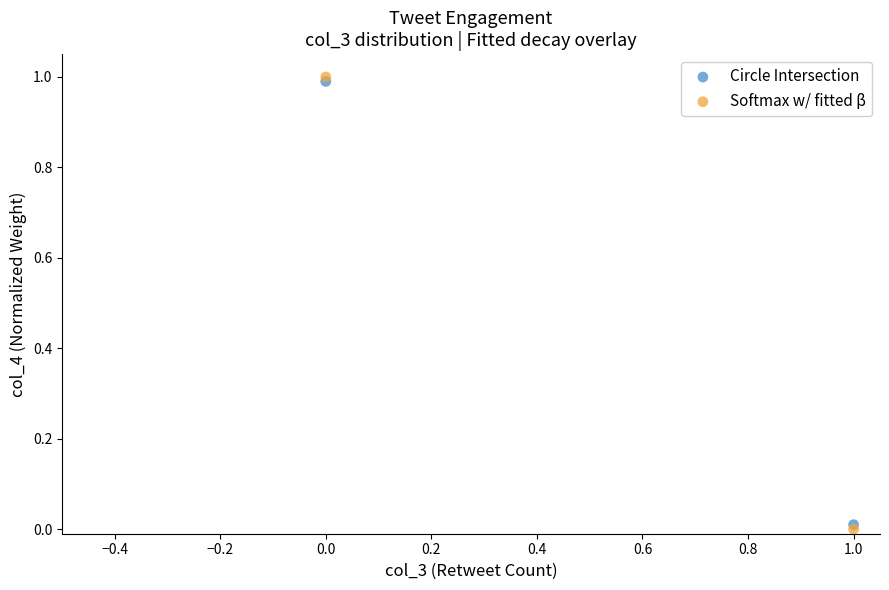

What are all the series names shown in the legend?

Circle Intersection, Softmax w/ fitted β